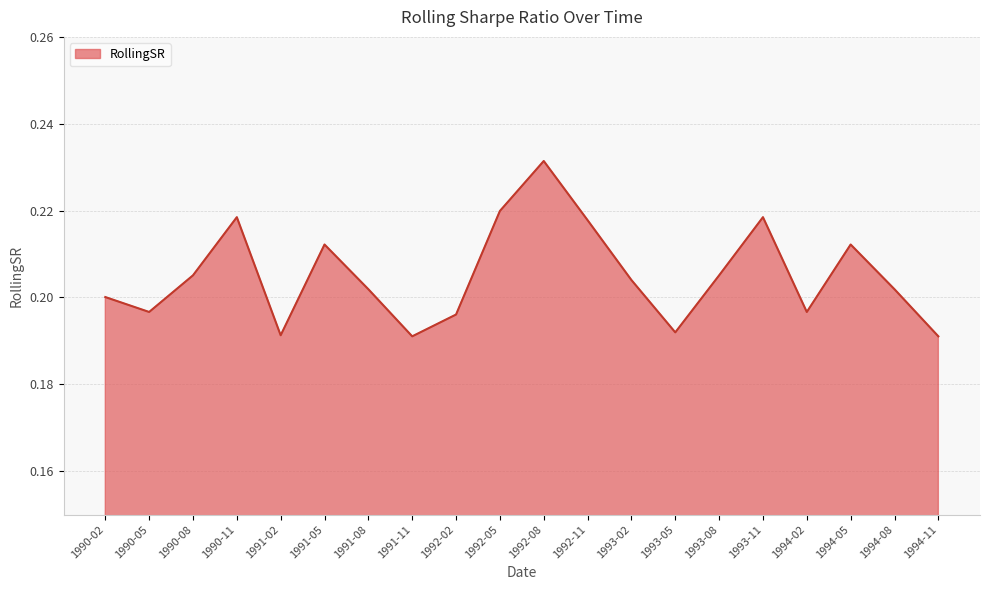

At which category does the chart reach its peak across all series?

1992-08